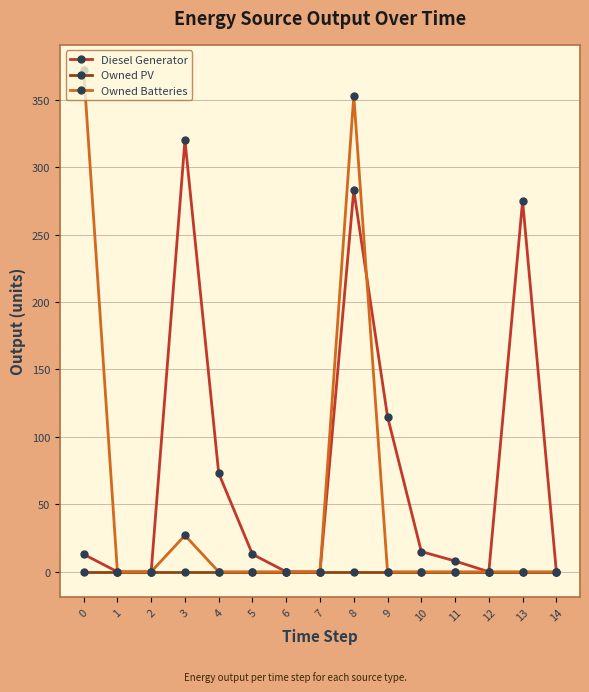

Rank the series by their average value, from highest to lowest.

Diesel Generator, Owned Batteries, Owned PV